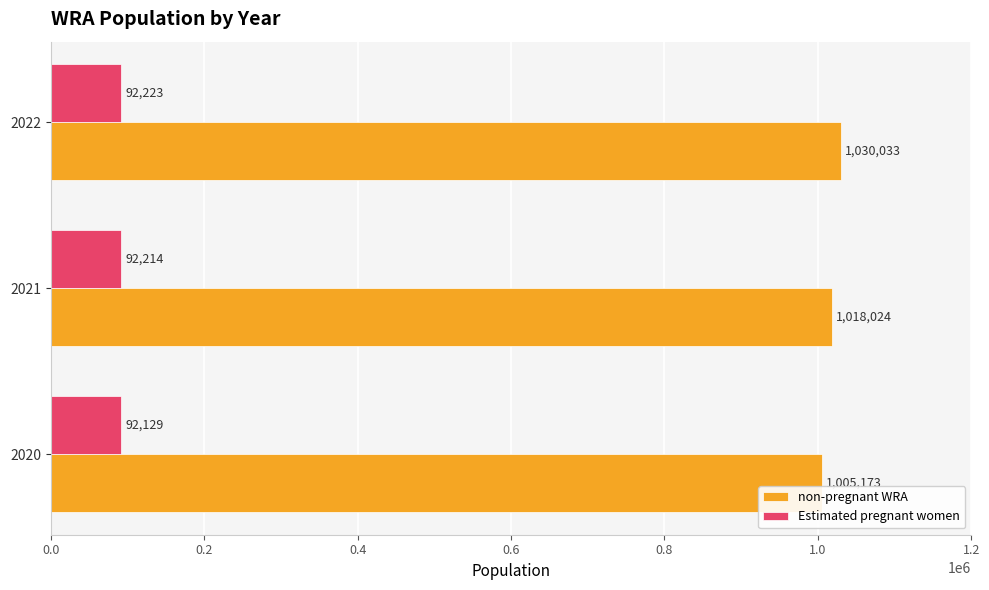

Read the Estimated pregnant women value at 2022.

92222.6